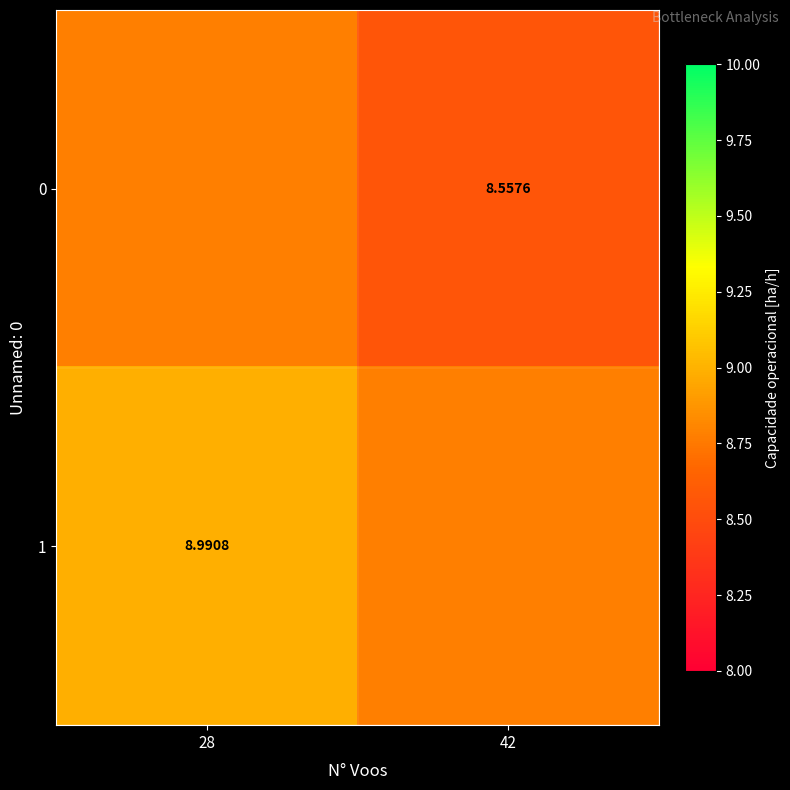

The 0 series shows 14.3 at 42. True or false?

False